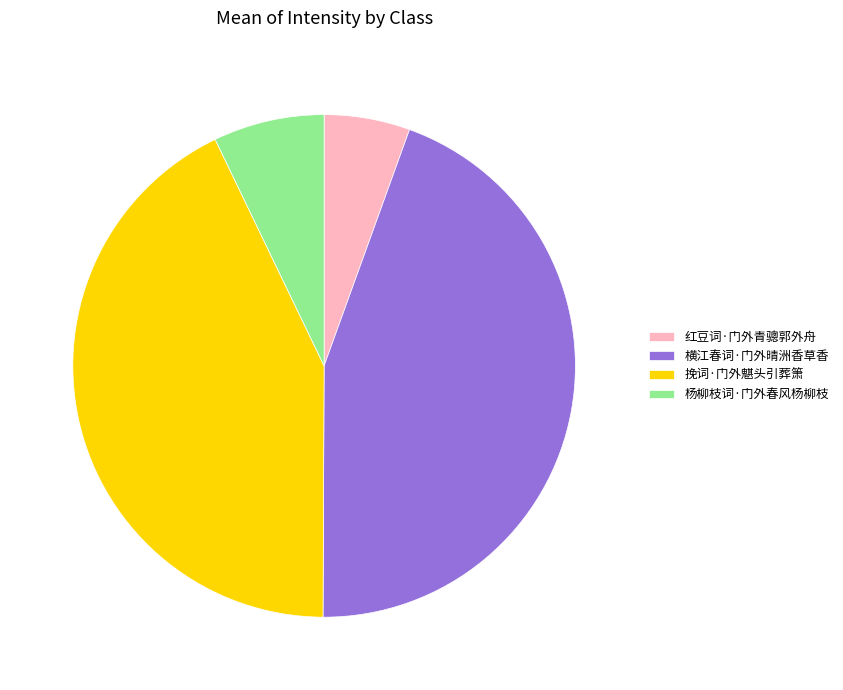

Which has a higher value, 挽词·门外魌头引葬箫 or 杨柳枝词·门外春风杨柳枝?

挽词·门外魌头引葬箫